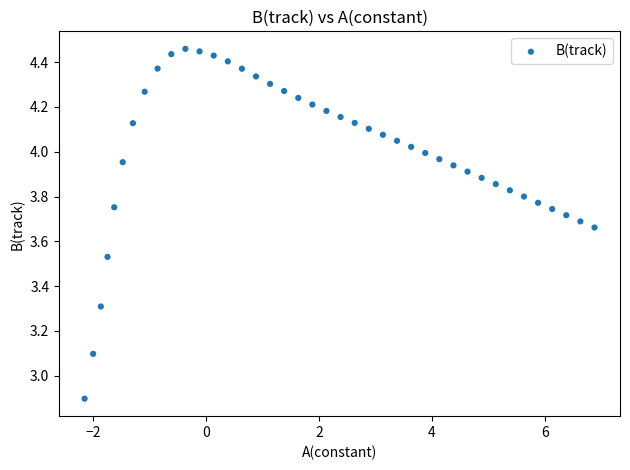

What is the range of Y values (max minus min)?

1.6